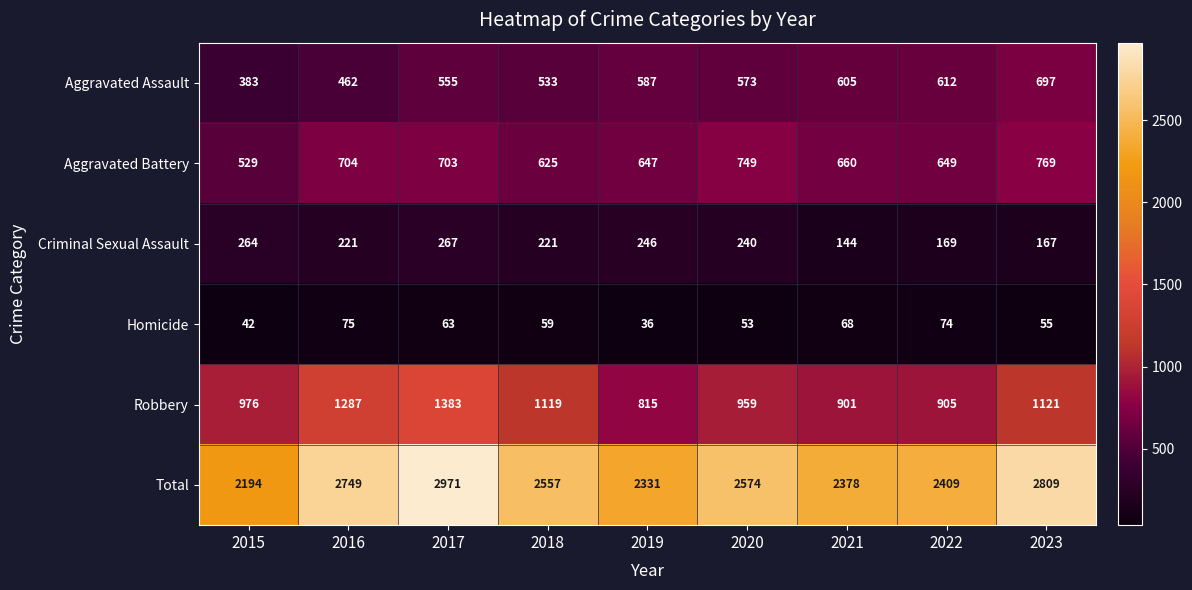

What is the difference between the maximum and second lowest values in the Criminal Sexual Assault series?

100